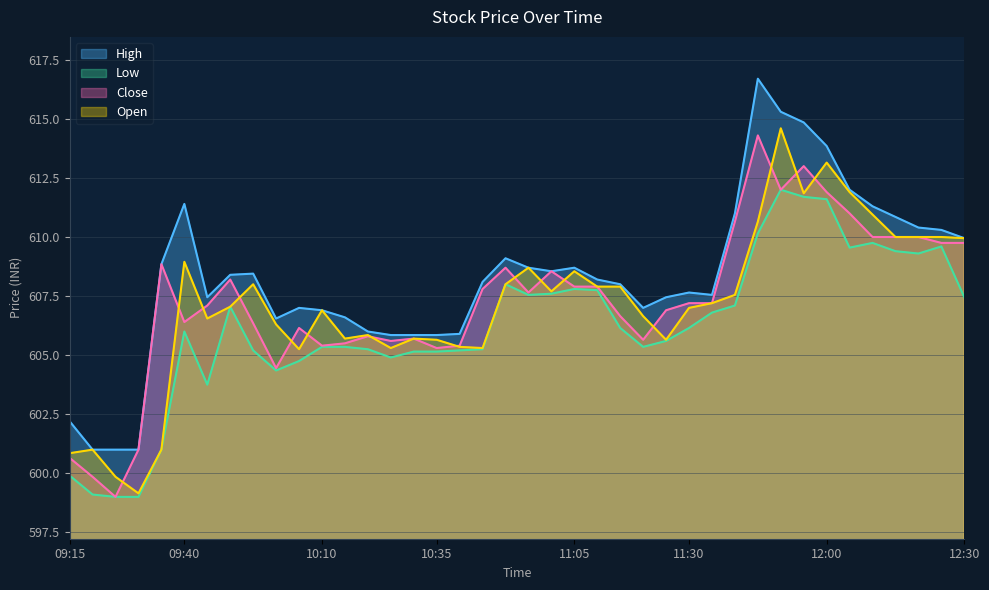

What is the approximate value of Low at 12:30?

607.5